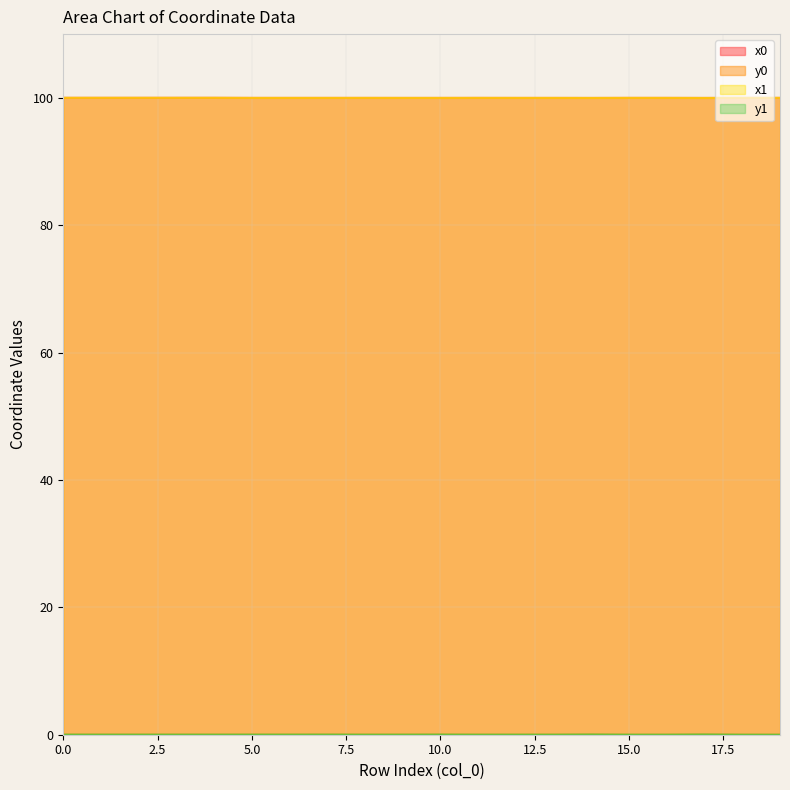

Reading left to right, extract all data points from this chart.

x0: 0=100.0	1=100.0	2=100.0	3=100.0	4=100.0	5=100.0	6=100.0	7=100.0	8=100.0	9=100.0	10=100.0	11=100.0	12=100.0	13=100.0	14=100.0	15=100.0	16=100.0	17=100.0	18=100.0	19=100.0
y0: 0=0.0	1=0.0	2=0.0	3=0.0	4=0.0	5=0.0	6=0.0	7=0.0	8=0.0	9=0.0	10=0.0	11=0.0	12=0.0	13=0.0	14=0.0	15=0.0	16=0.0	17=0.0	18=0.0	19=0.0
x1: 0=100.0	1=100.0	2=100.0	3=100.0	4=100.0	5=100.0	6=100.0	7=100.0	8=100.0	9=100.0	10=100.0	11=100.0	12=100.0	13=100.0	14=100.0	15=100.0	16=100.0	17=100.0	18=100.0	19=100.0
y1: 0=0.0	1=0.0	2=0.0	3=0.0	4=0.0	5=0.0	6=0.0	7=0.0	8=0.0	9=0.0	10=0.0	11=0.0	12=0.0	13=0.0	14=0.0	15=0.0	16=0.0	17=0.0	18=0.0	19=0.0